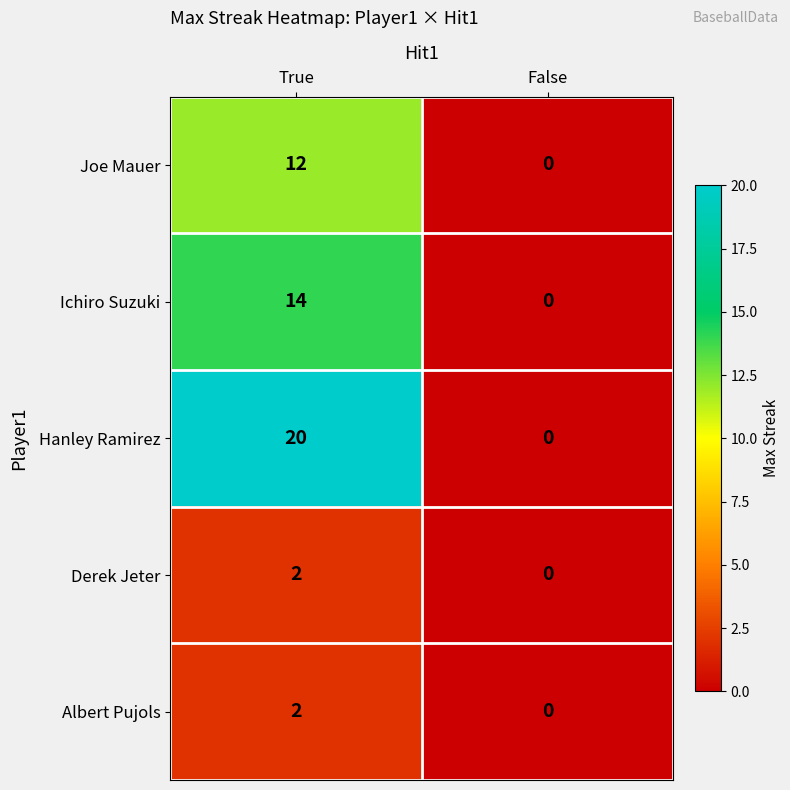

What is the sum of the Hanley Ramirez values at True and False?

20